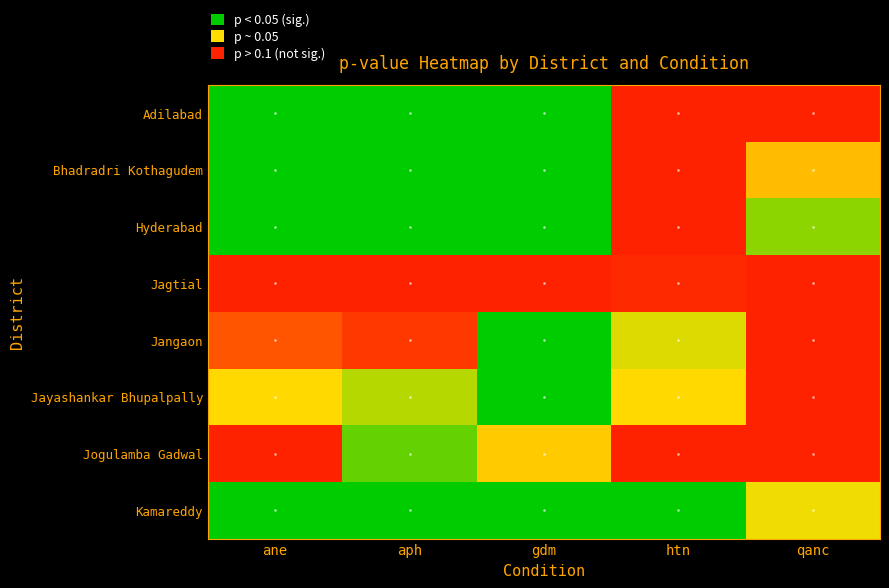

Count the number of categories in the chart.

5